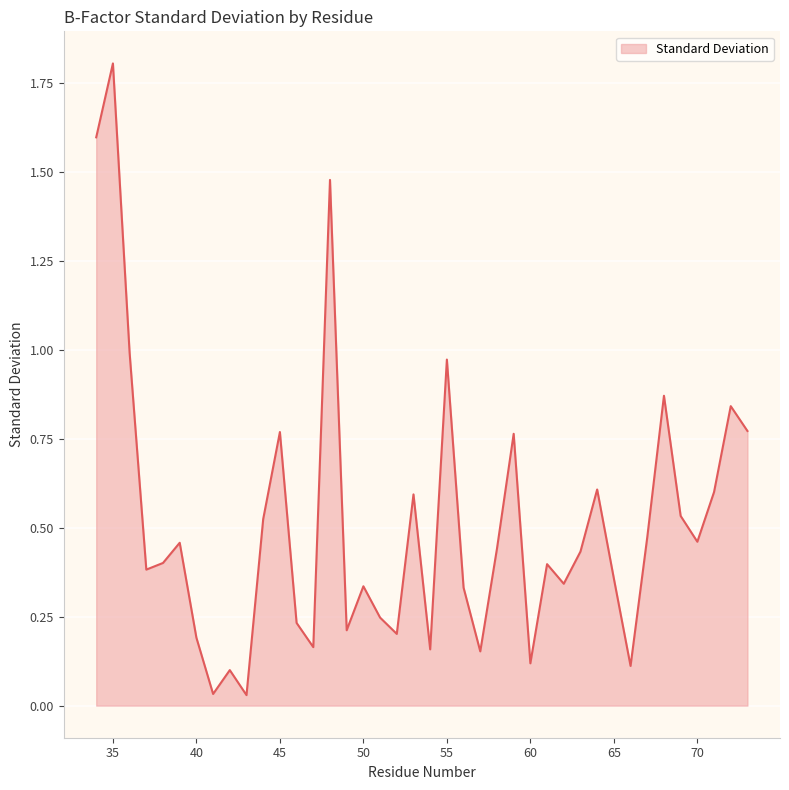

What is the difference between the maximum and minimum values?

1.8